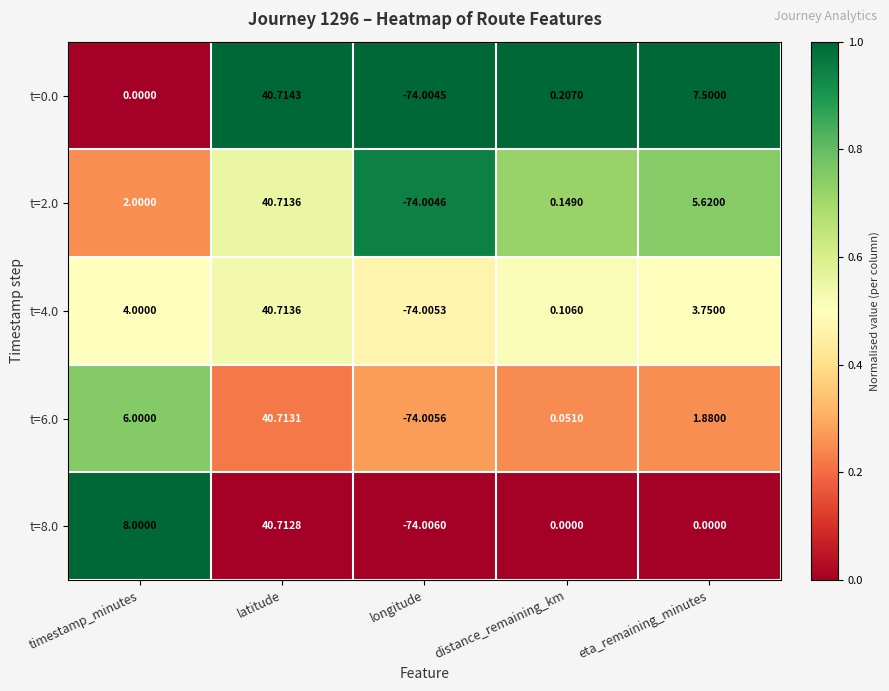

Rank the categories by t=4.0 value from highest to lowest.

latitude, timestamp_minutes, eta_remaining_minutes, distance_remaining_km, longitude